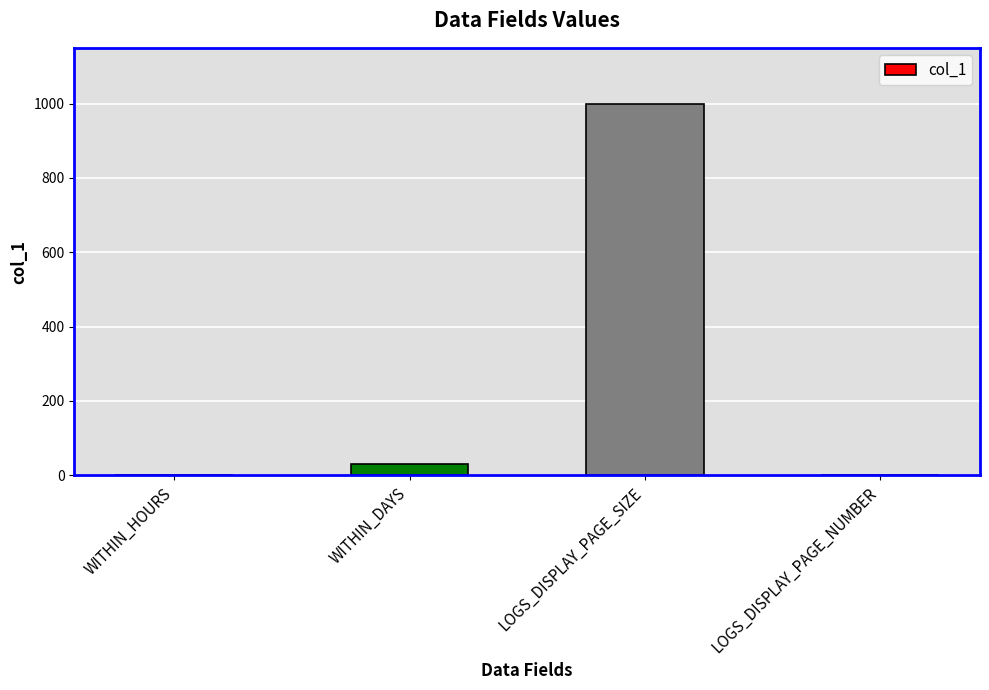

At which category does the chart reach its peak across all series?

LOGS_DISPLAY_PAGE_SIZE